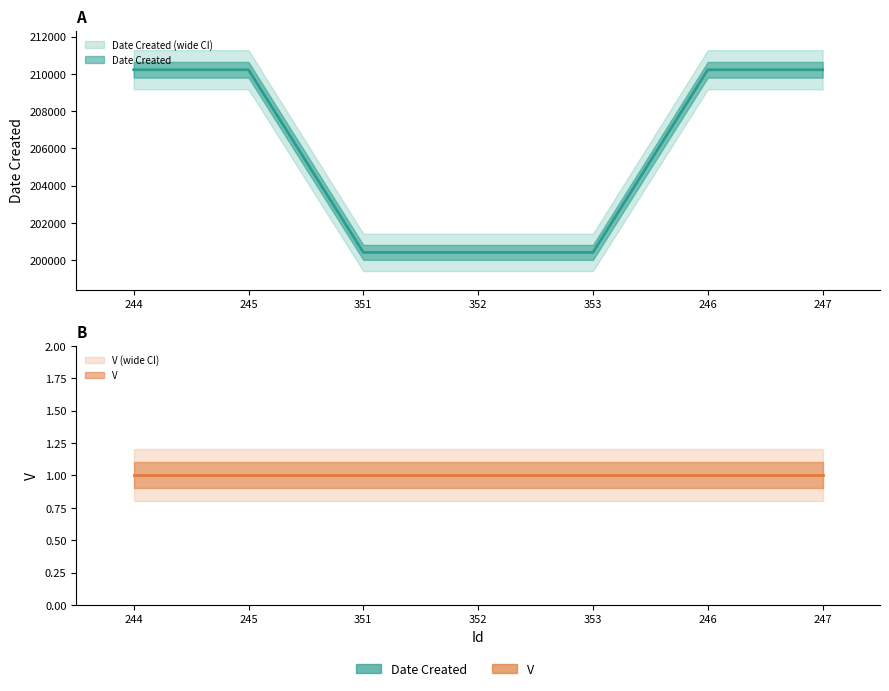

What position from the left is 351?

3